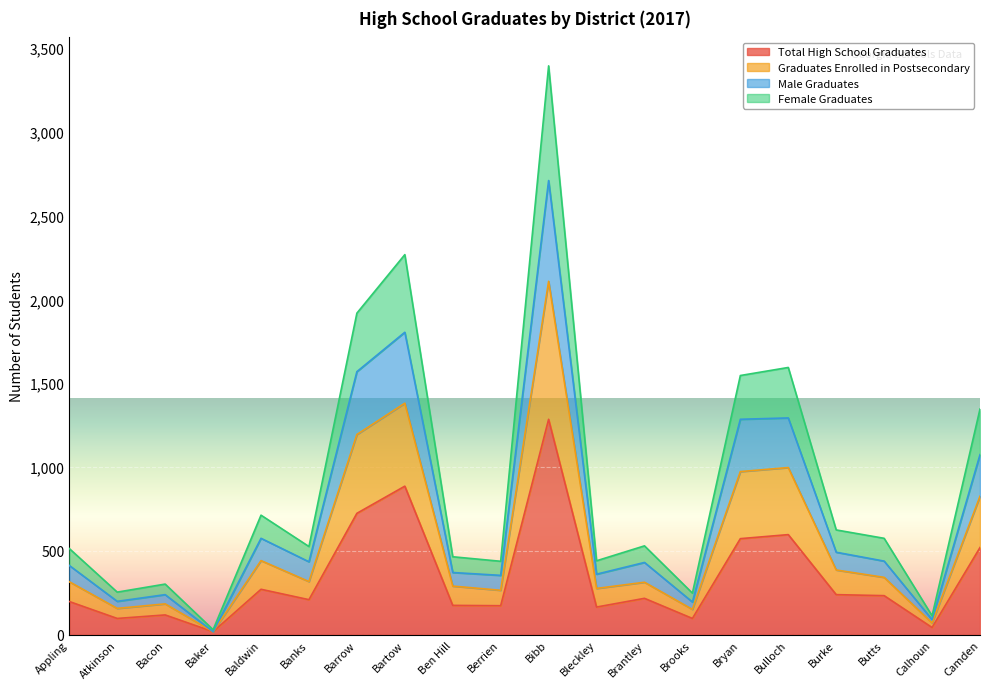

What position from the left is Bacon?

3